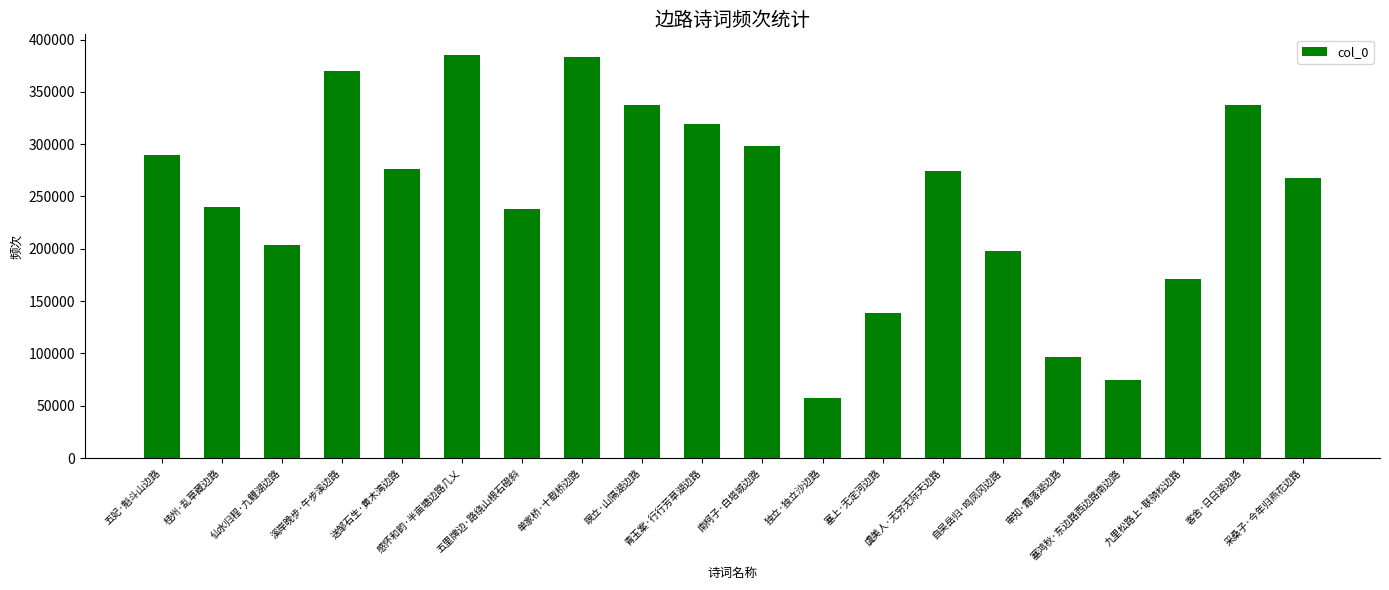

What is the maximum value shown in the chart?

385679